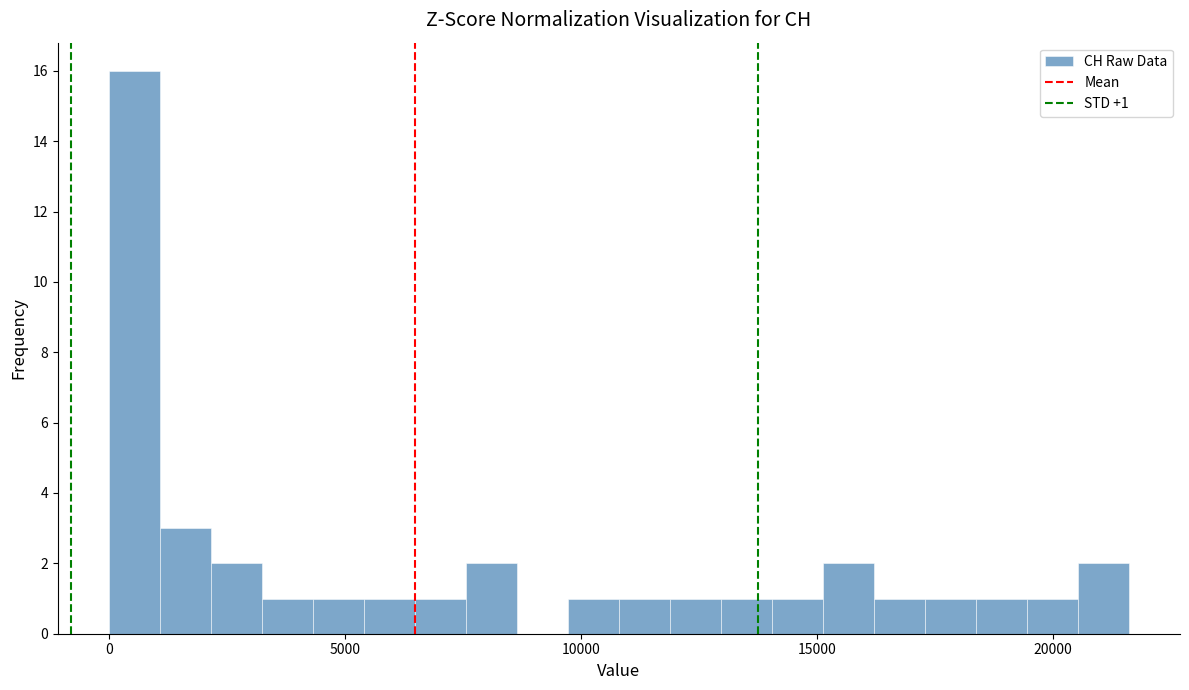

Around what value on the x-axis is the tallest bar? Give the approximate position of its centre, as read against the axis.

500